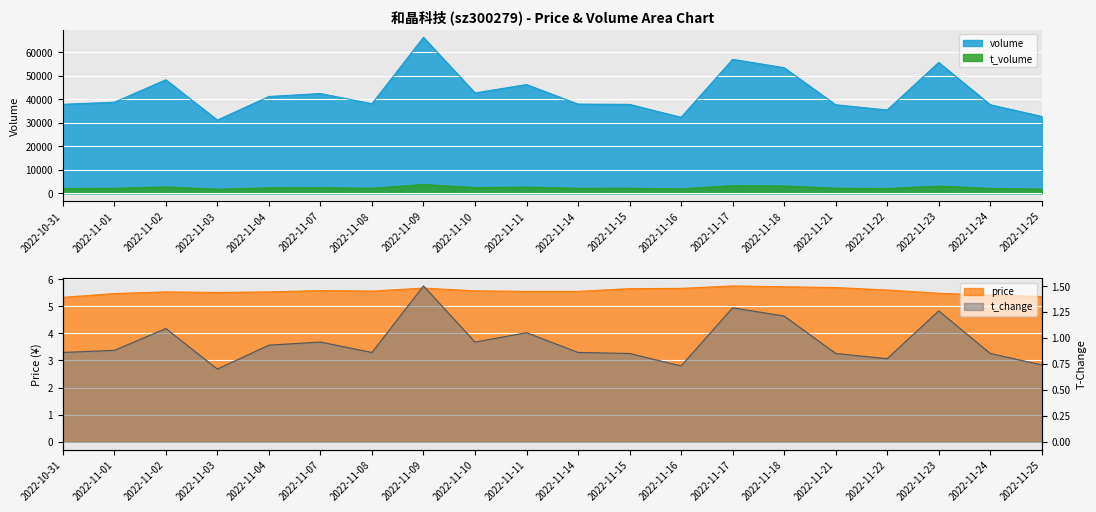

True or false: t_volume and price intersect in this chart.

False